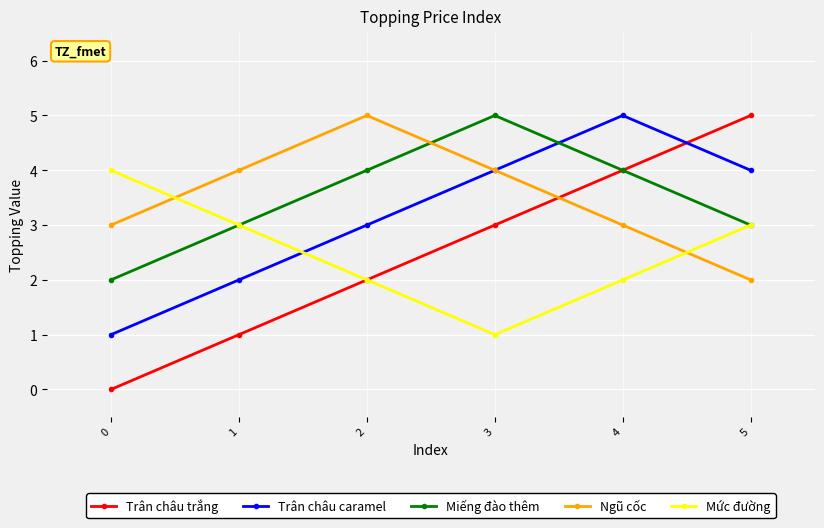

True or false: Ngũ cốc has a value of 3 at 2.

False